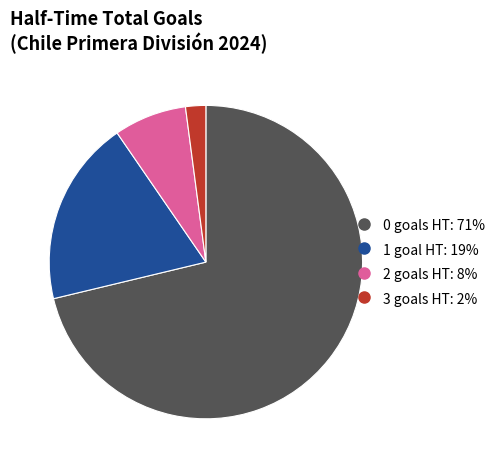

Is it true that 2 is 8% of the pie?

True